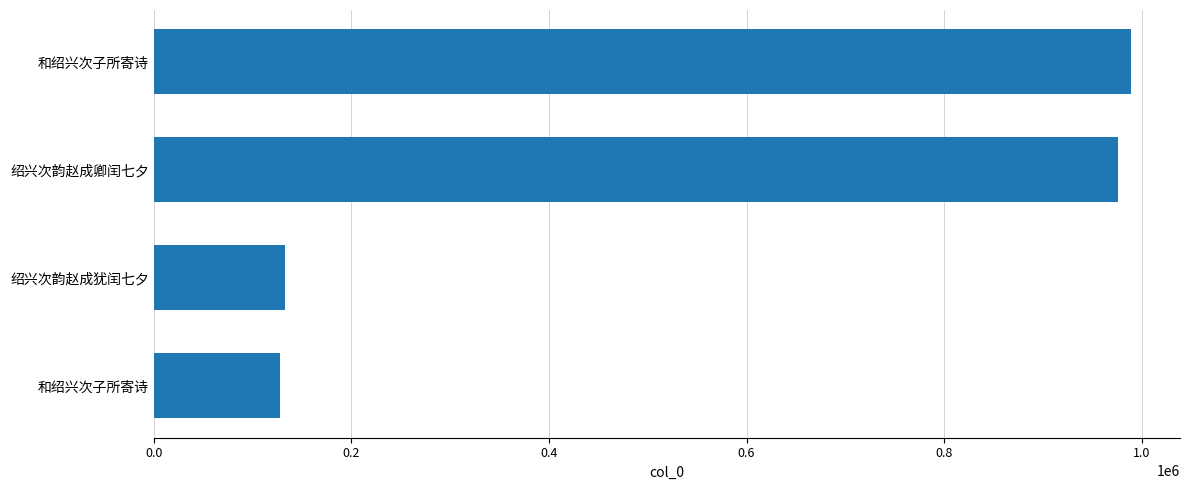

Does the chart contain stacked bars?

No